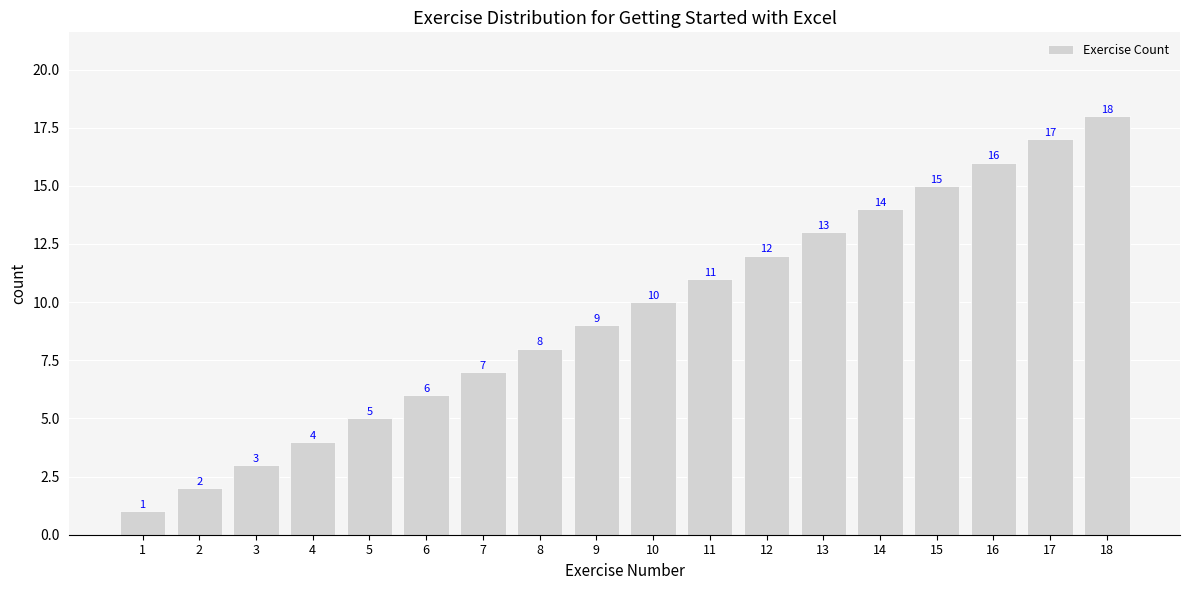

Rank the categories by value from lowest to highest.

1, 2, 3, 4, 5, 6, 7, 8, 9, 10, 11, 12, 13, 14, 15, 16, 17, 18